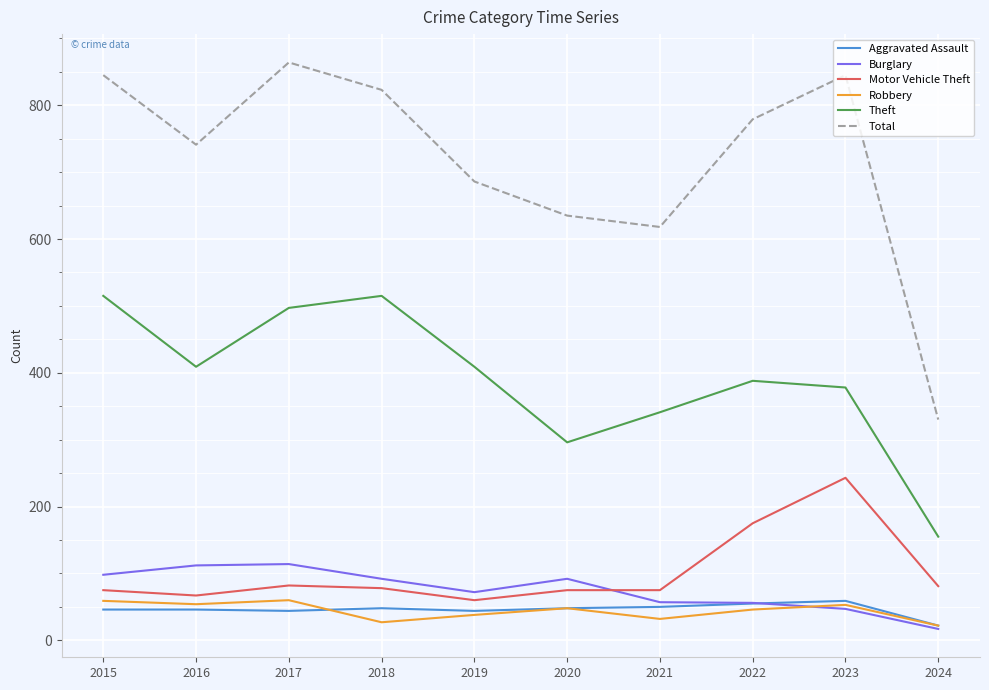

What are all the series names shown in the legend?

Aggravated Assault, Burglary, Motor Vehicle Theft, Robbery, Theft, Total